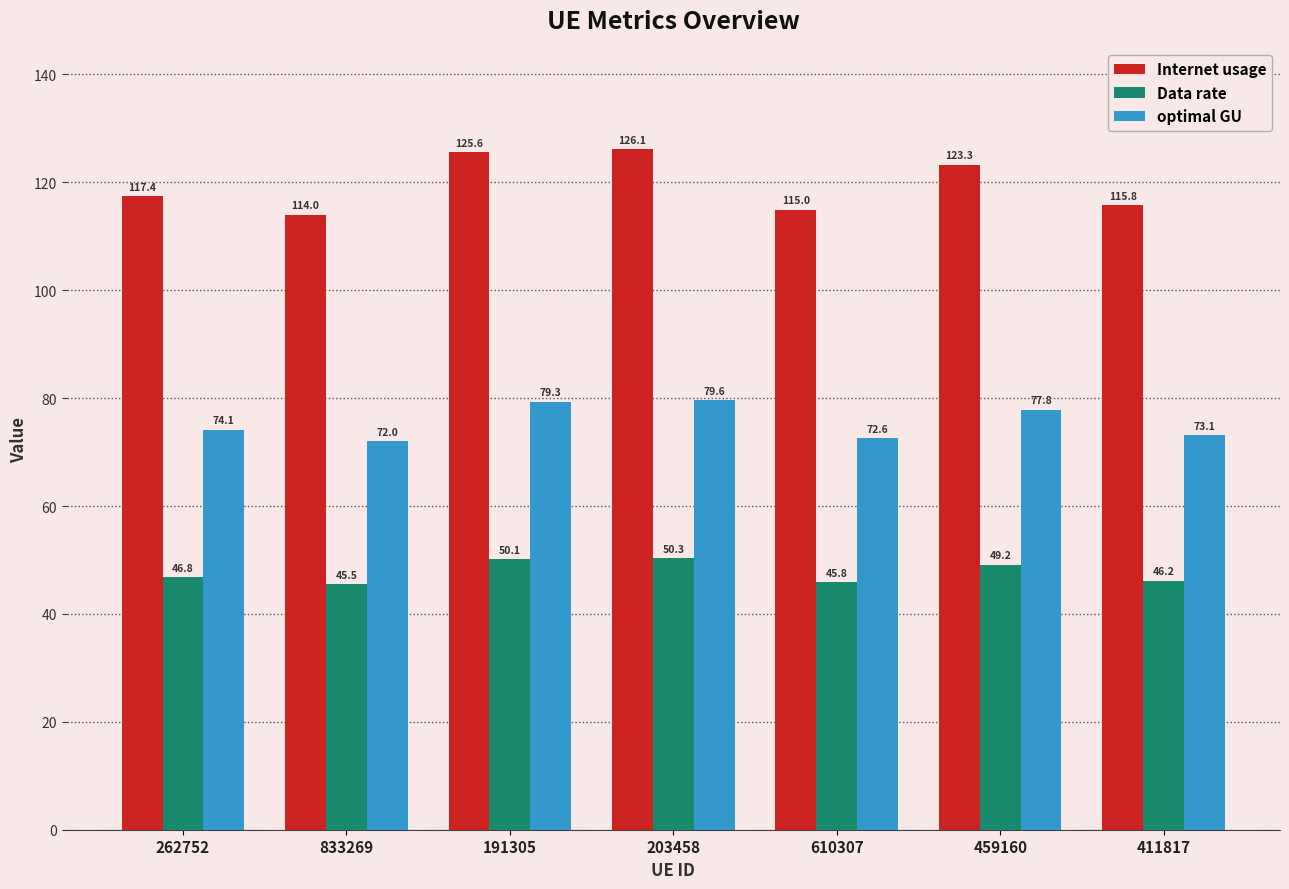

Which series changed the most between 262752 and 203458?

Internet usage